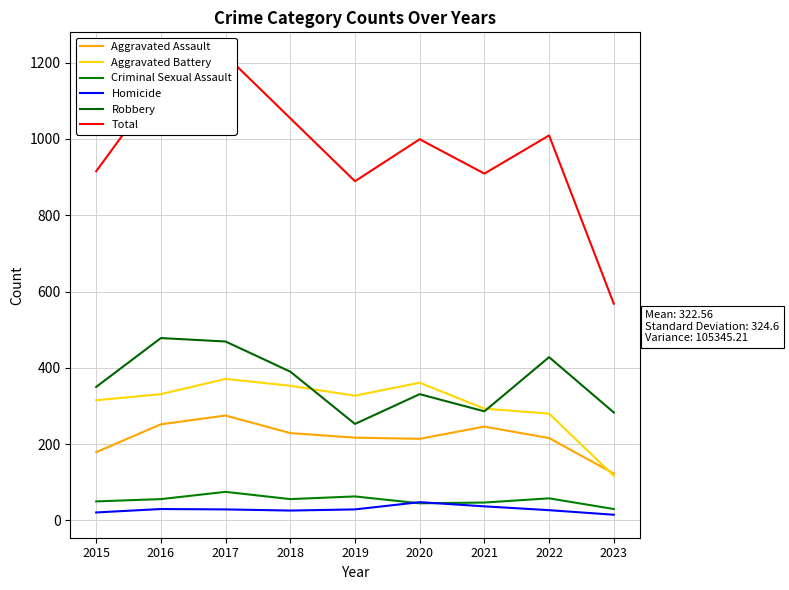

What is the sum of the Homicide values at 2020 and 2022?

75